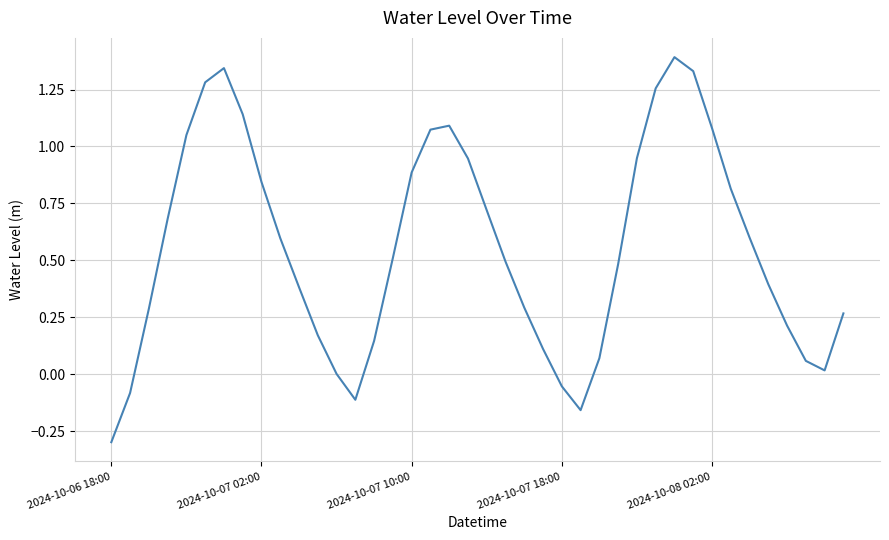

What is the difference between the maximum and minimum values?

1.7